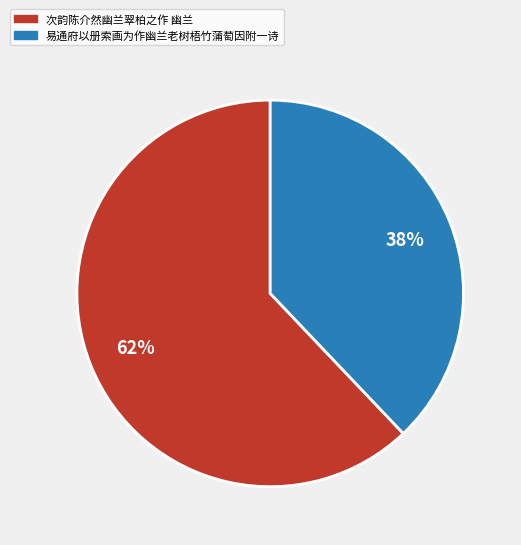

What percentage is the 次韵陈介然幽兰翠柏之作 幽兰 slice, to the nearest percent?

62%